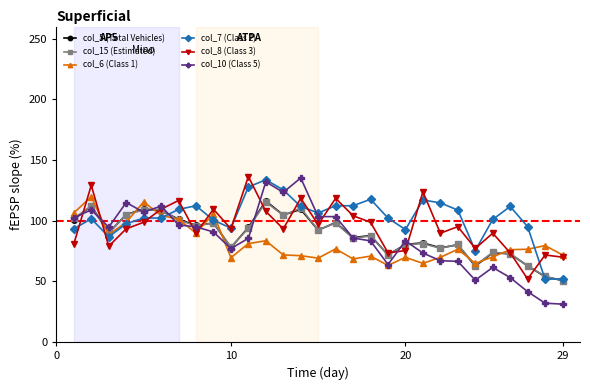

What is the sum of all col_8 (Class 3) values?

2766.6